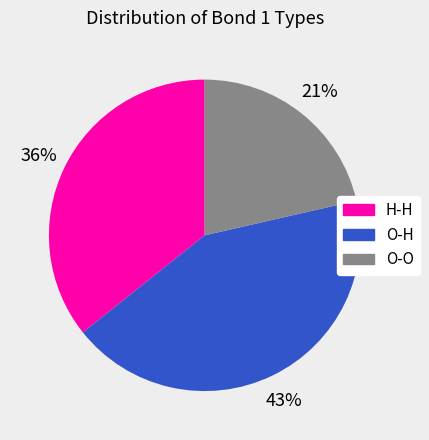

Is it true that O-H is 35% of the pie?

False